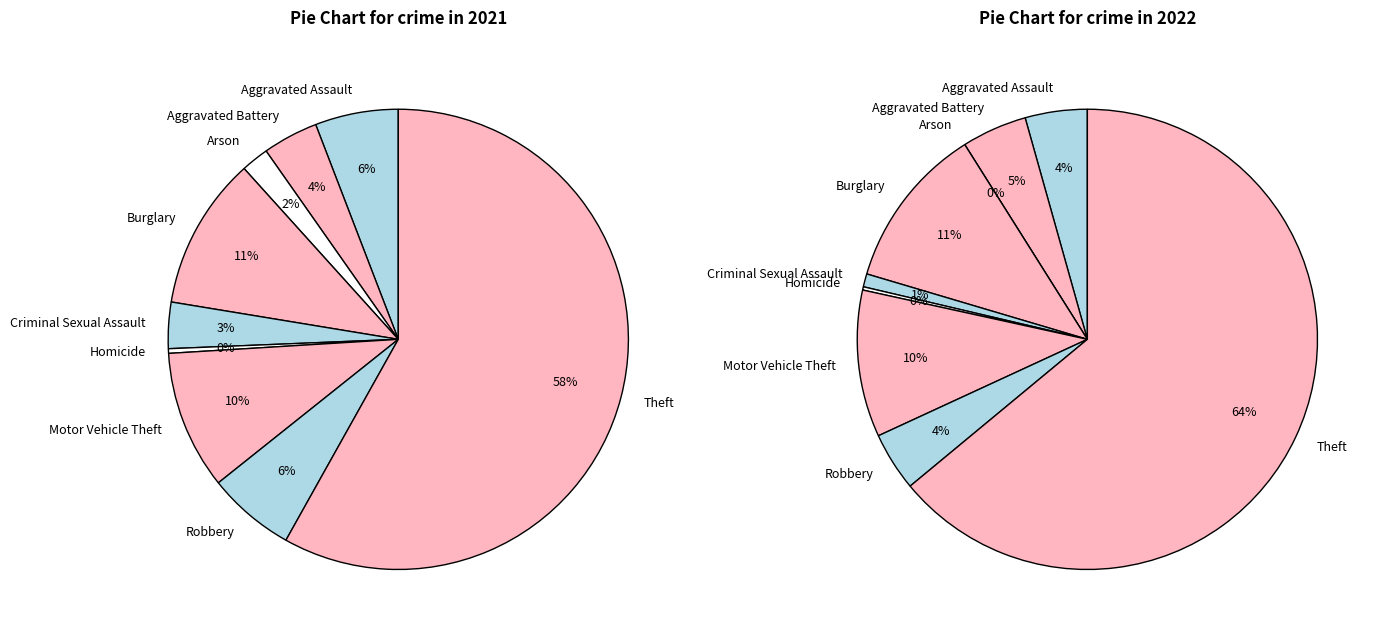

To the nearest percent, what is the average slice percentage?

11%